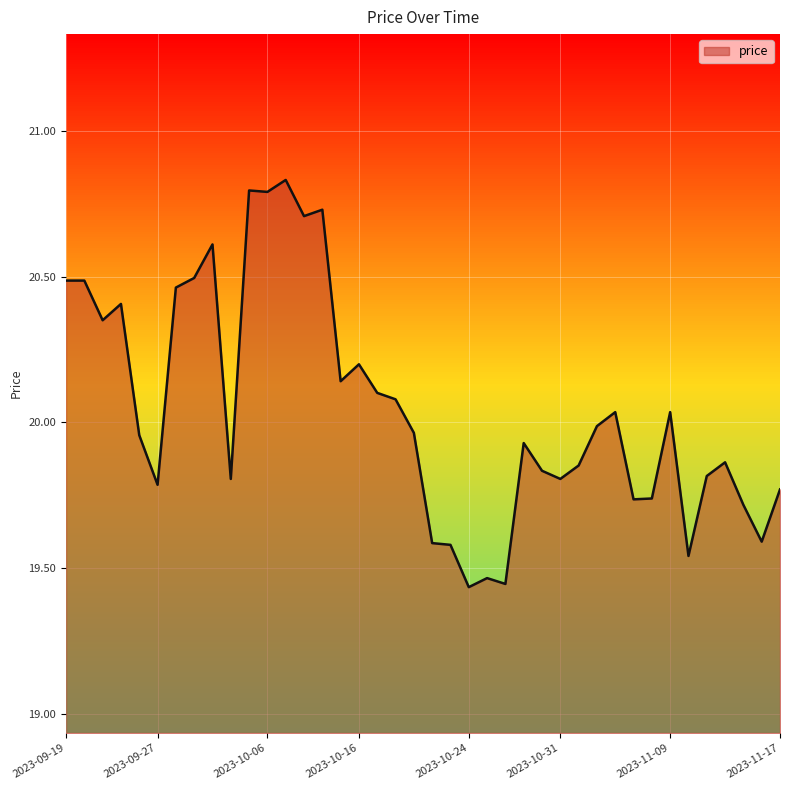

Where is the data nearest to the value 20?

2023-11-02